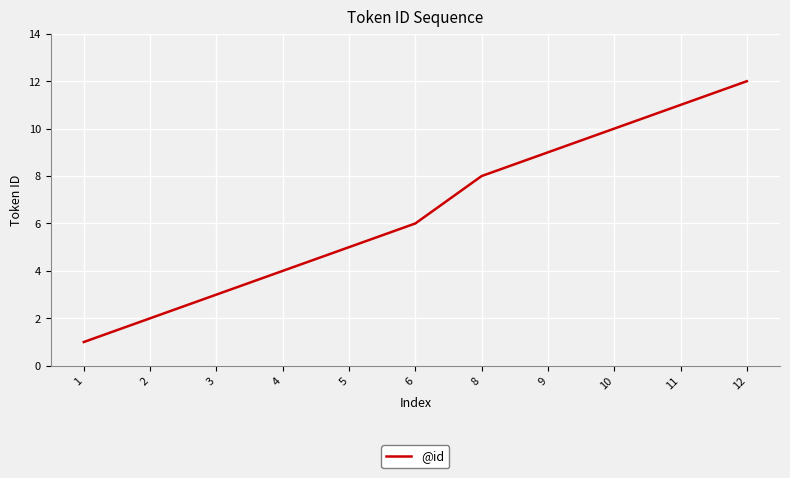

What is the minimum value shown in the chart?

1